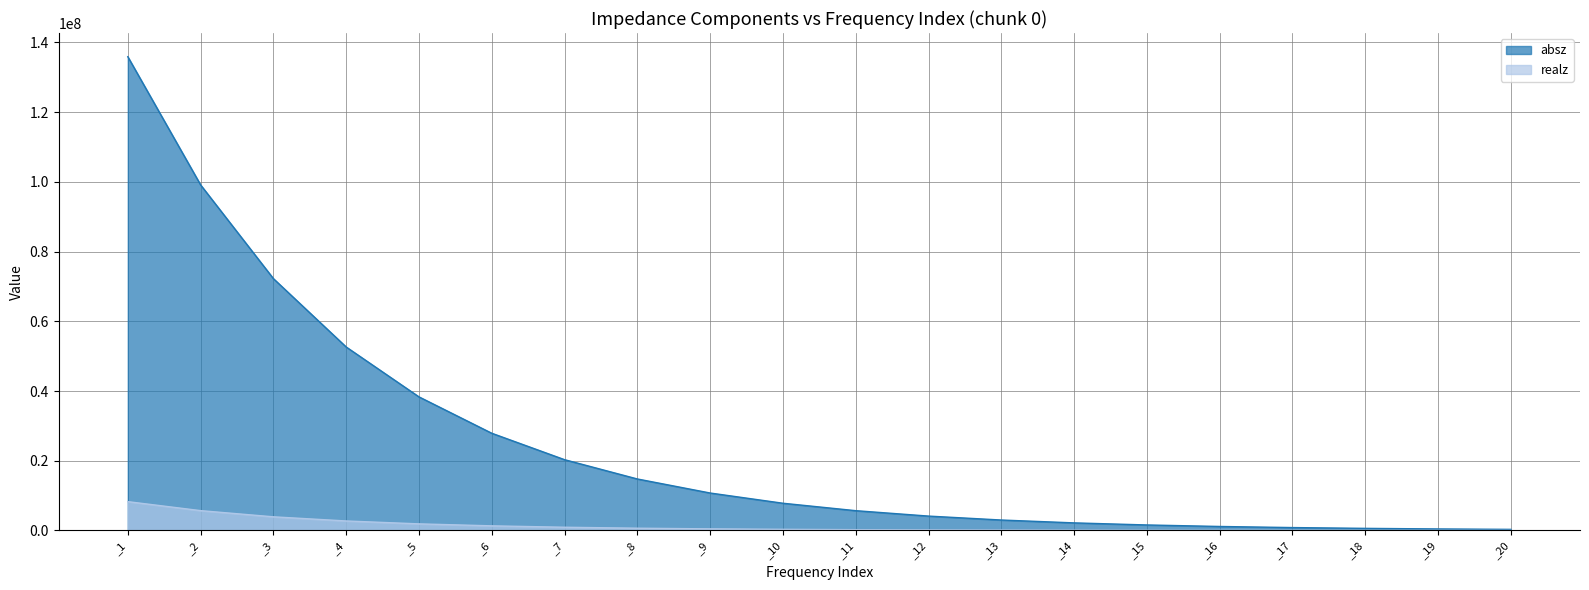

Reading right to left, list all the values displayed in this chart.

absz: _20=320302.0	_19=441149.0	_18=607489.0	_17=836429.0	_16=1151460.0	_15=1584930.0	_14=2181270.0	_13=3001650.0	_12=4129780.0	_11=5681020.0	_10=7813690.0	_9=10745800.0	_8=14774000.0	_7=20307400.0	_6=27887900.0	_5=38321800.0	_4=52629500.0	_3=72243500.0	_2=99118600.0	_1=135881000.0
realz: _20=17397.4	_19=21689.1	_18=27733.0	_17=36235.4	_16=48173.9	_15=64989.9	_14=88665.4	_13=122044.0	_12=169225.0	_11=235984.0	_10=330434.0	_9=464504.0	_8=655978.0	_7=930457.0	_6=1331170.0	_5=1897850.0	_4=2729430.0	_3=3920430.0	_2=5692350.0	_1=8270940.0